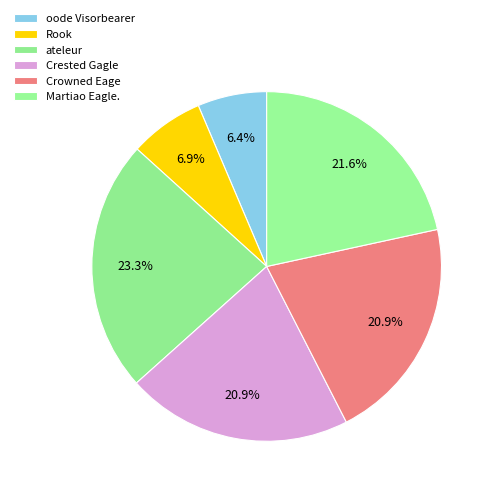

To the nearest percent, what is the average slice percentage?

17%